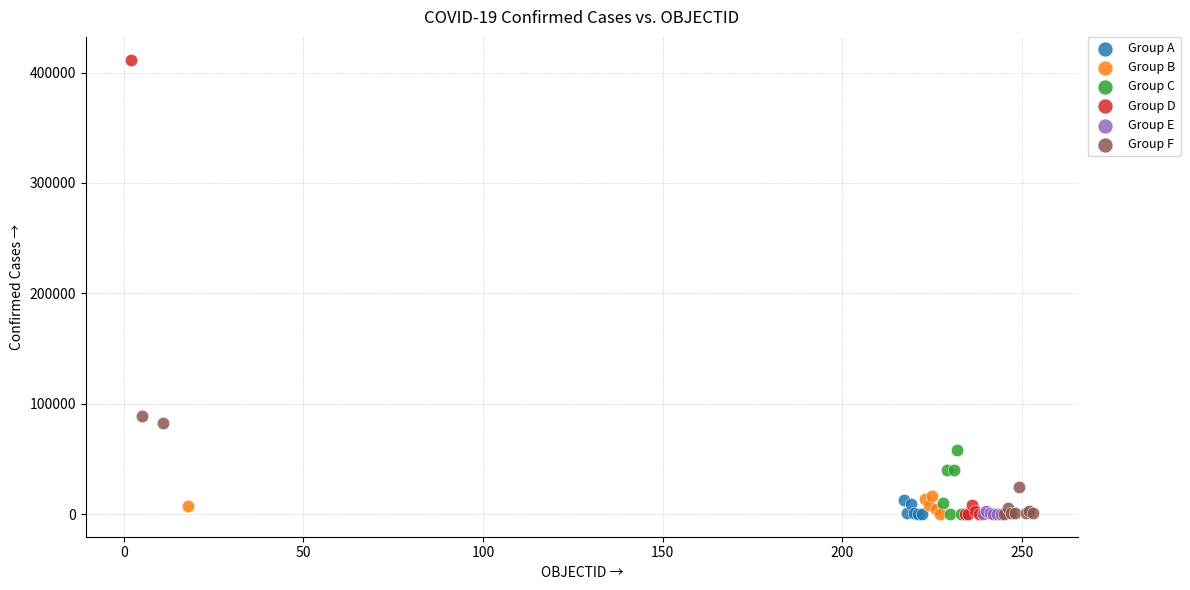

Which series has the widest spread of Y values?

Group D